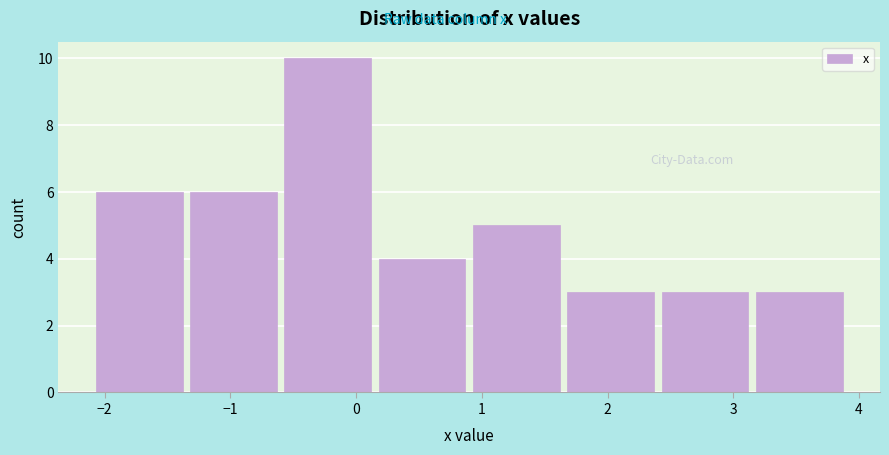

Reading left to right, transcribe this chart: for each bar, give the range it covers on the x-axis and its height. Neither the bar edges nor the heights are printed on the chart, so give them approximately, as read against the axes.

-2.10 to -1.35: 6
-1.35 to -0.60: 6
-0.60 to 0.15: 10
0.15 to 0.90: 4
0.90 to 1.65: 5
1.65 to 2.40: 3
2.40 to 3.15: 3
3.15 to 3.90: 3